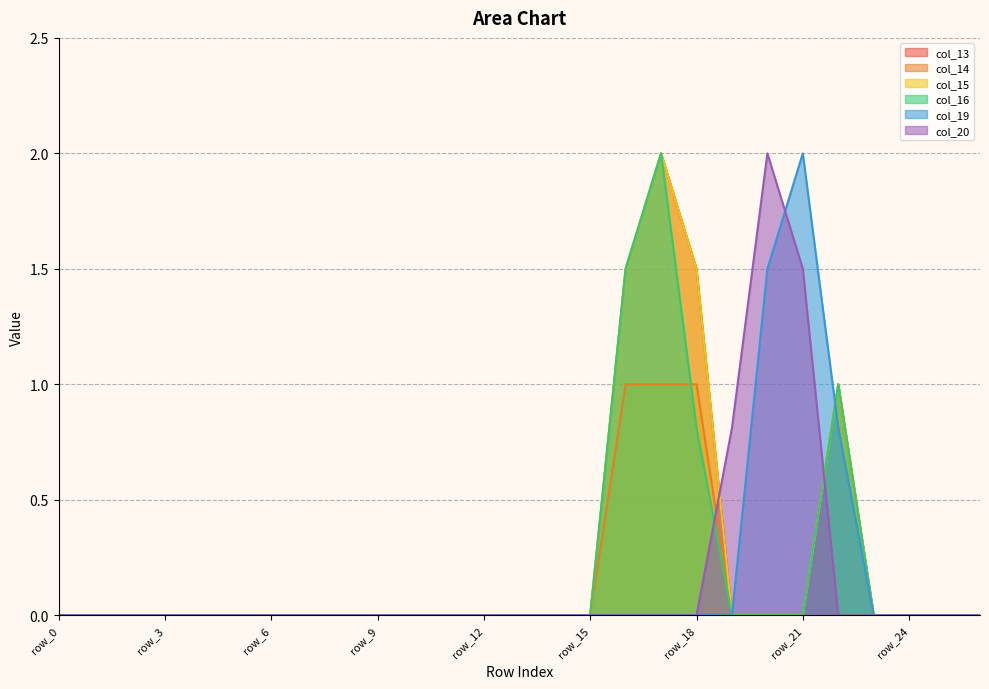

What is the difference between the second highest and minimum values in the col_19 series?

1.5